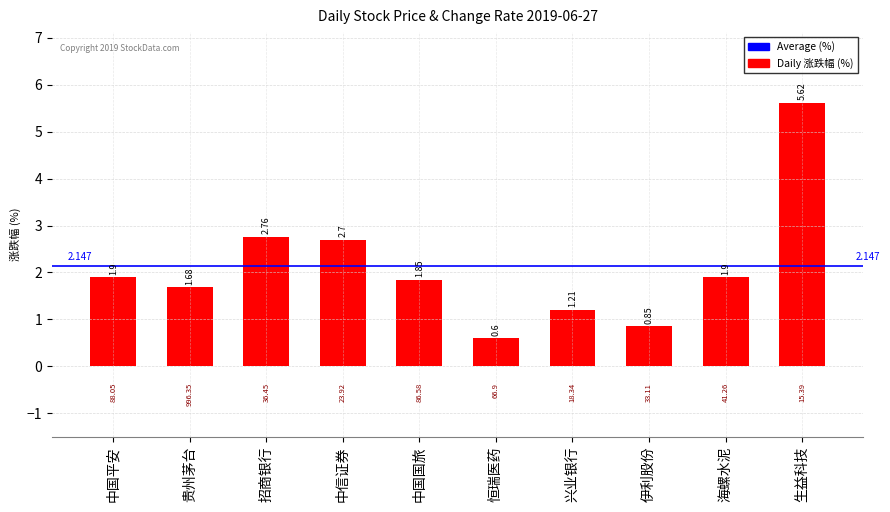

How many bars are there in total?

10